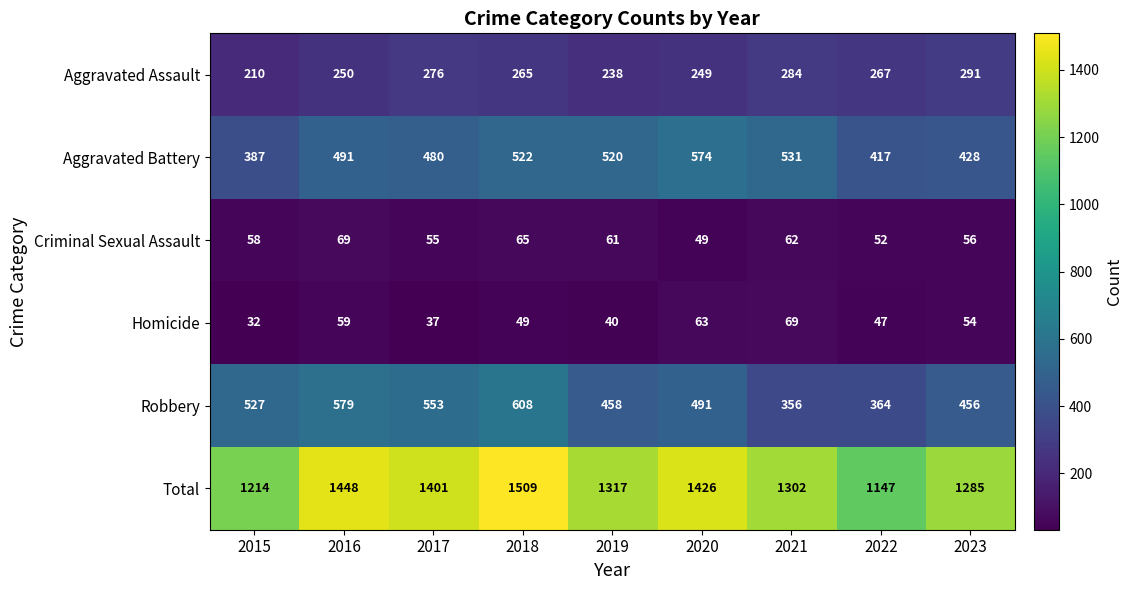

Rank the series at 2021 from lowest to highest value.

Criminal Sexual Assault, Homicide, Aggravated Assault, Robbery, Aggravated Battery, Total